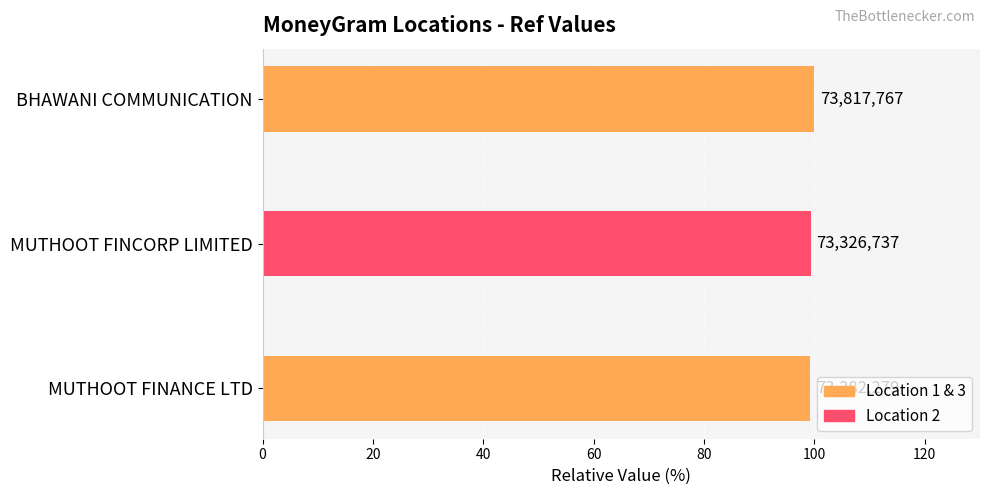

What is the average value?

99.5